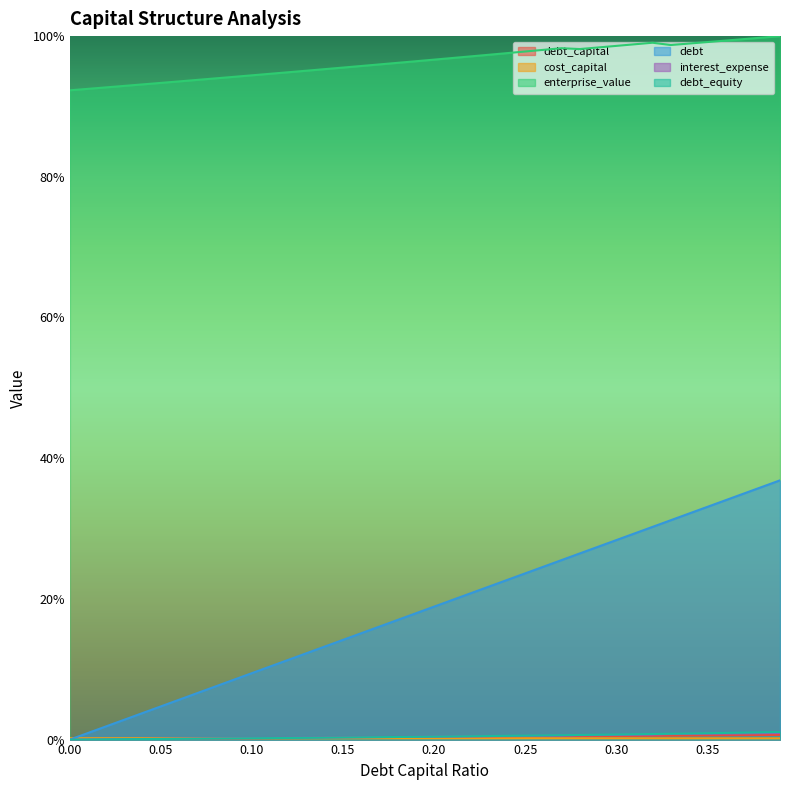

What is the difference between the maximum and second lowest values in the debt_equity series?

1.1